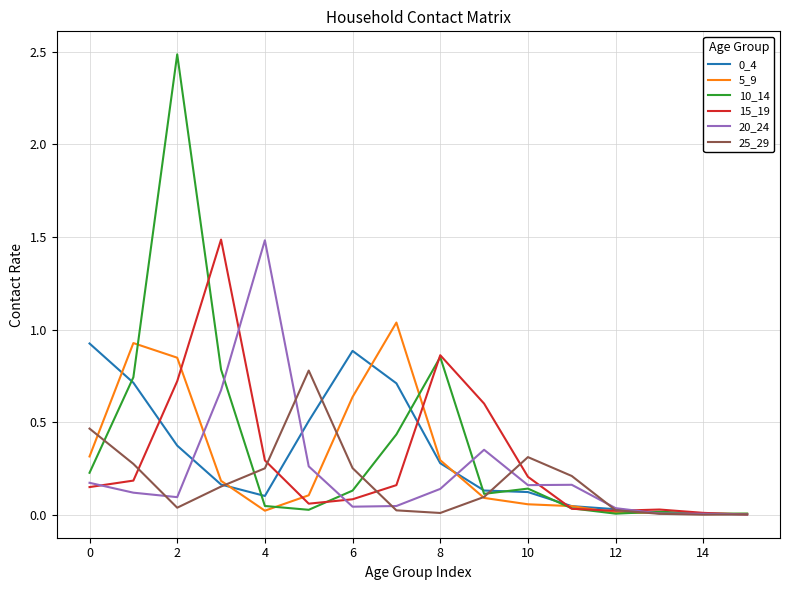

Which series has the largest range (max minus min)?

10_14